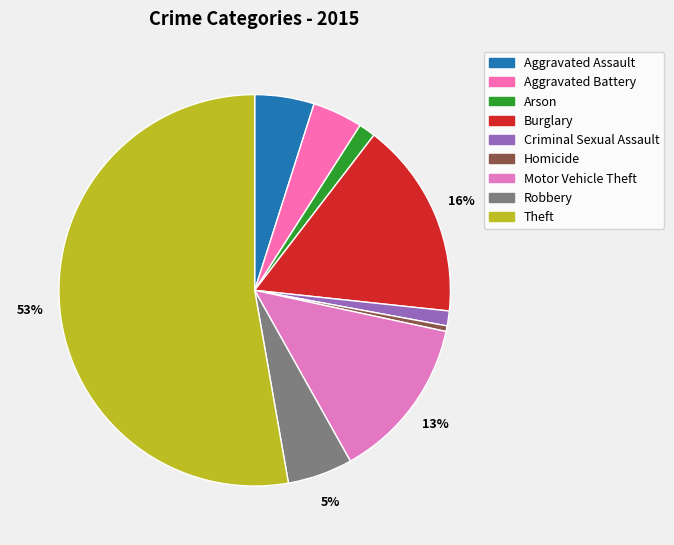

What percentage is the Aggravated Assault slice, to the nearest percent?

5%